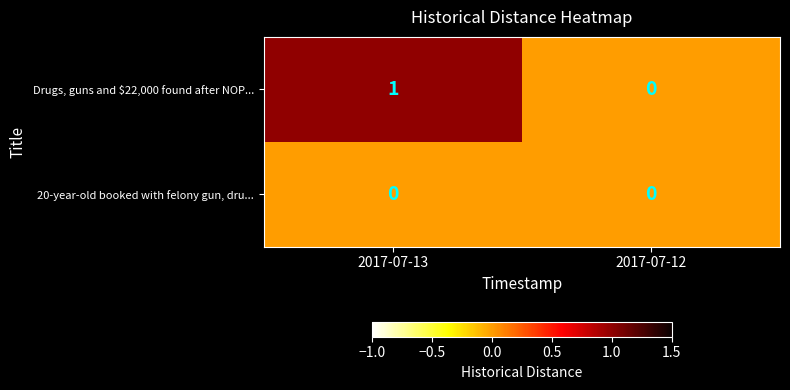

Reading right to left, transcribe all the data shown in this chart.

Drugs, guns and $22,000 found after NOP...: 0	1
20-year-old booked with felony gun, dru...: 0	0